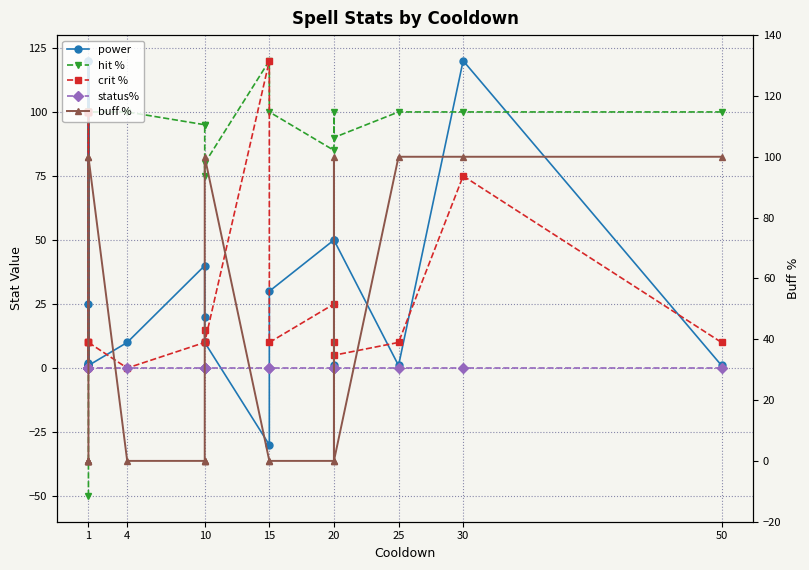

Which series changed the most between 1 and 20?

buff %